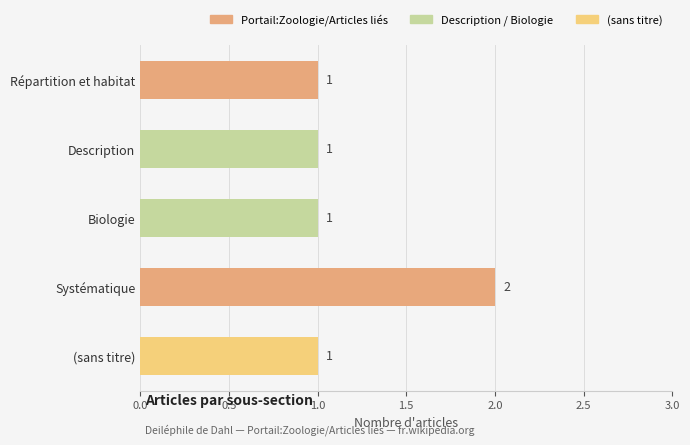

The chart shows a value of 1 at Biologie. True or false?

True